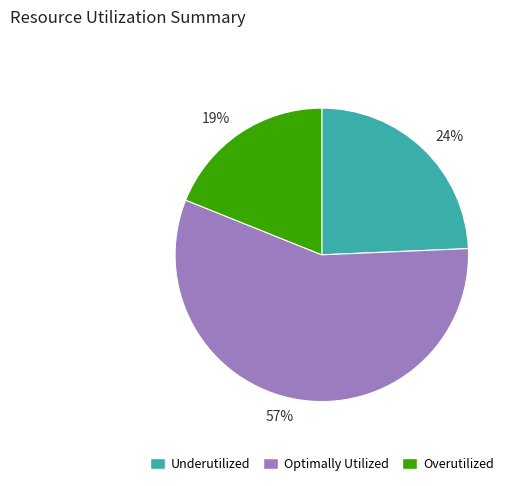

Between 19% and 24%, which is larger?

24%